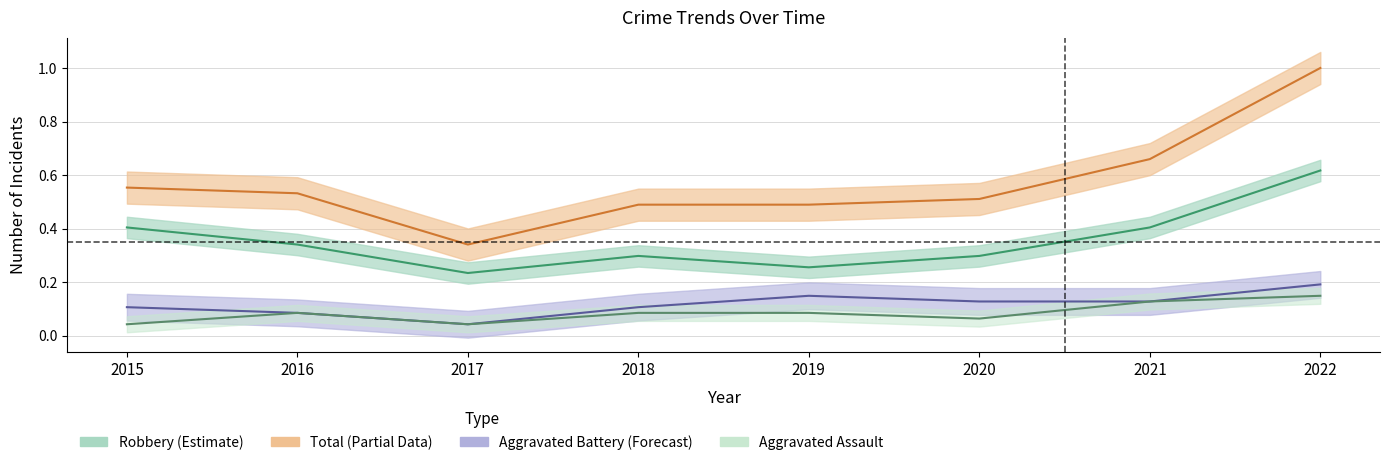

Which category has the highest value in the Aggravated Battery series?

2022